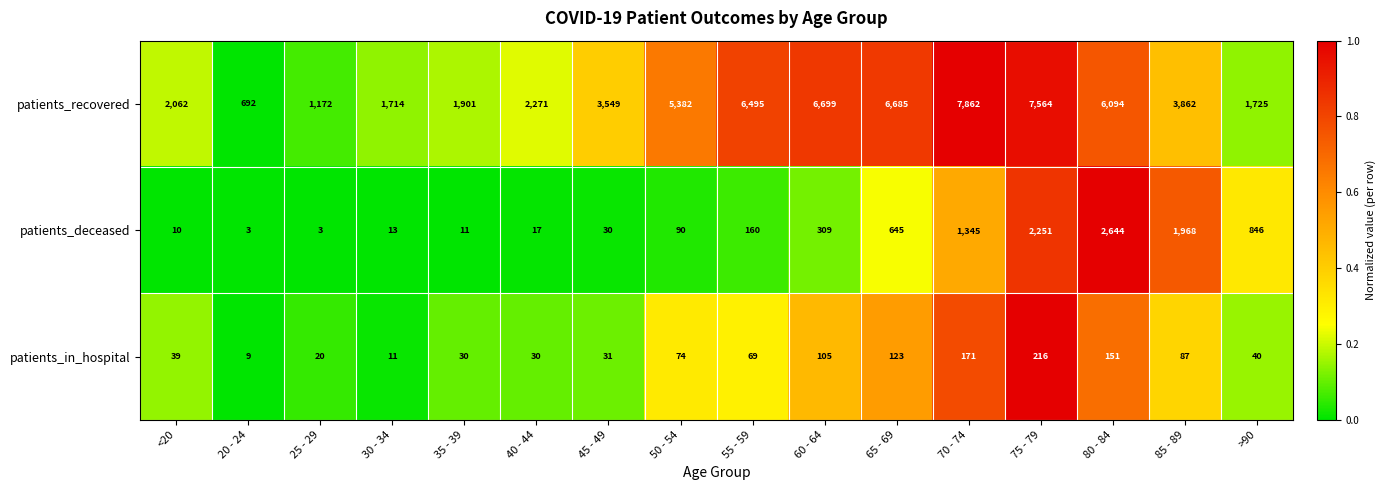

Rank the series at 30 - 34 from highest to lowest value.

patients_recovered, patients_deceased, patients_in_hospital